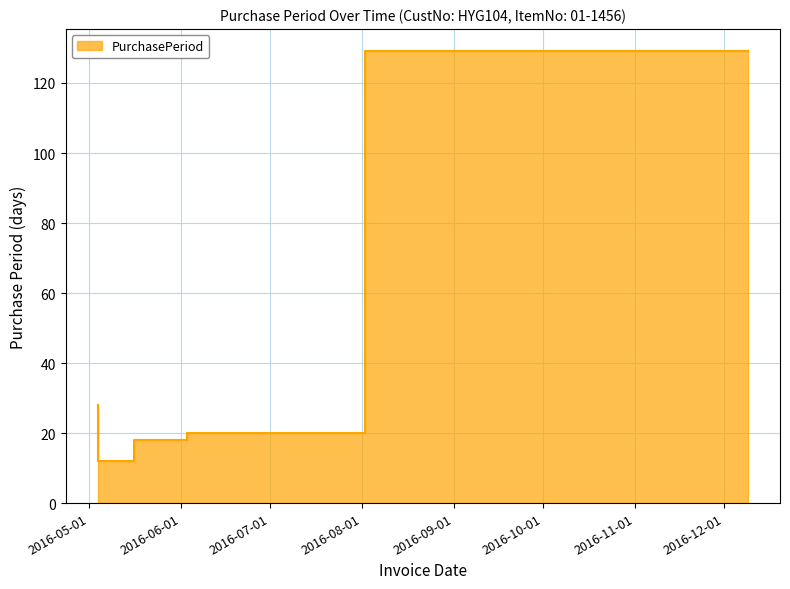

What is the value of the 6th point from the left?

20